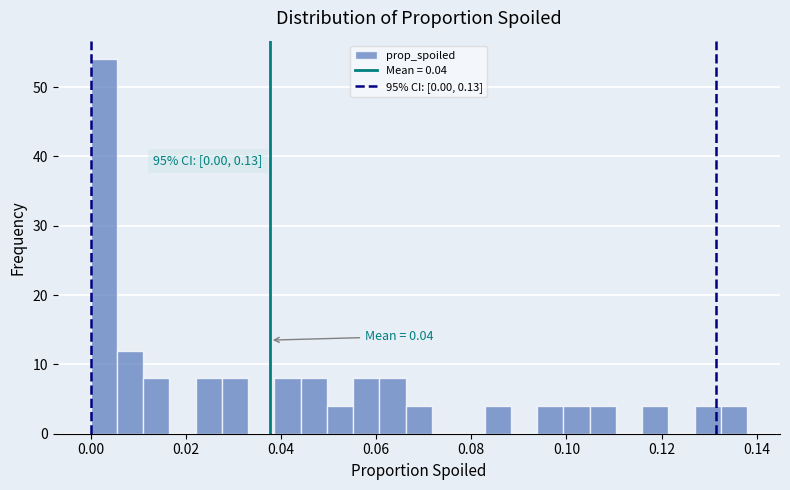

Around what value on the x-axis is the tallest bar? Give the approximate position of its centre, as read against the axis.

0.002